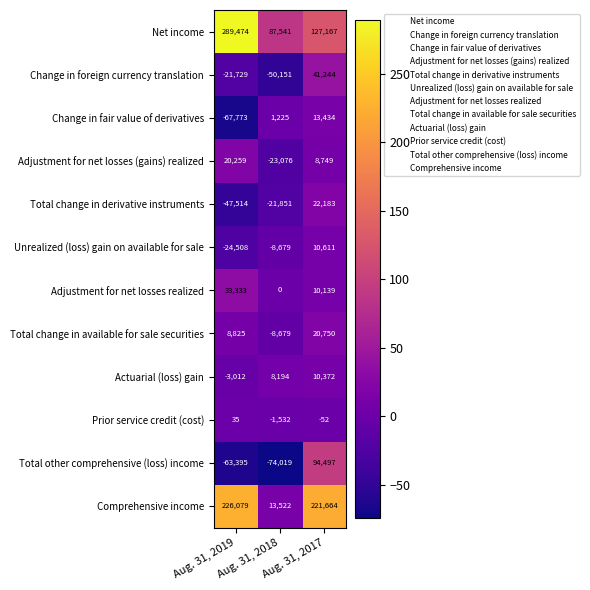

Which series has the largest range (max minus min)?

Comprehensive income